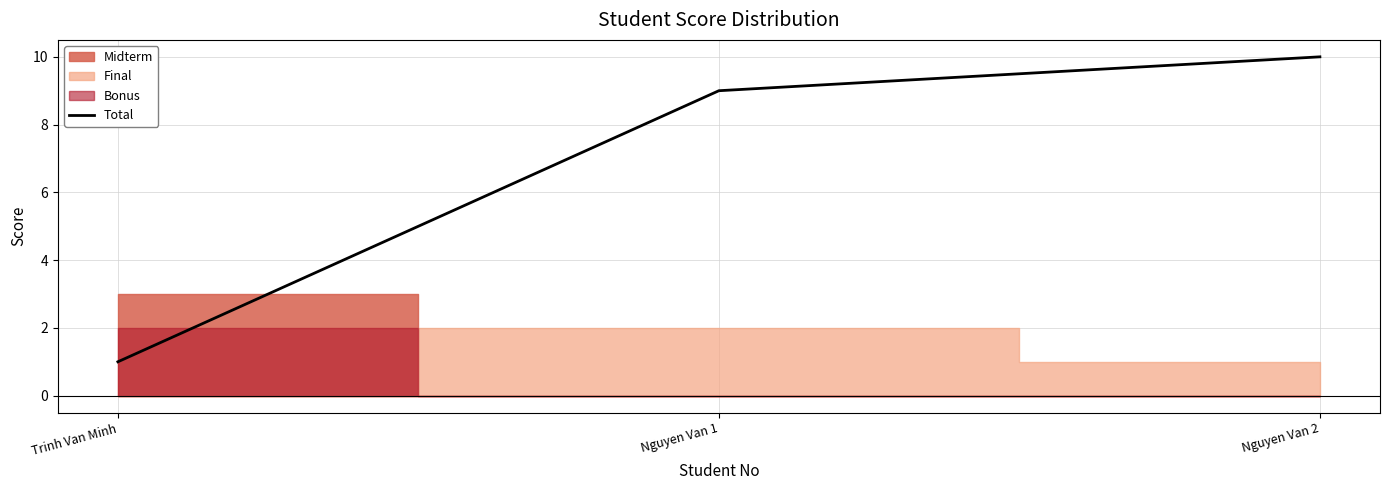

What is the difference between the values at Nguyen Van 2 and Trinh Van Minh?

9